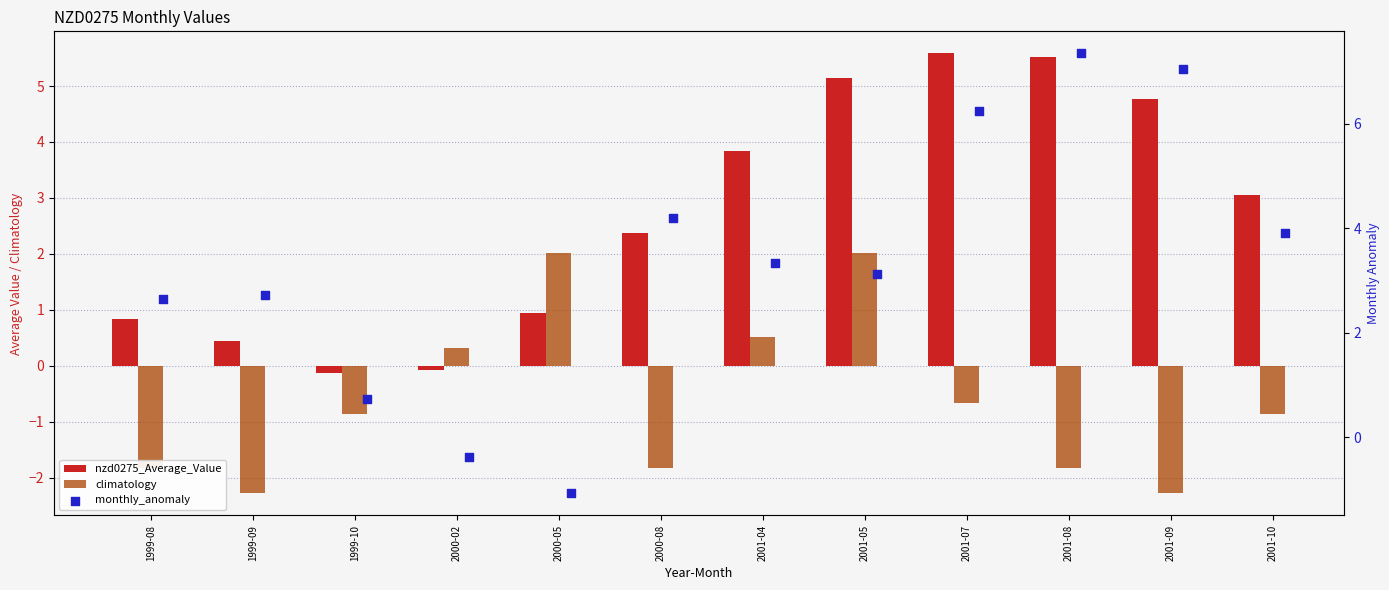

Which series has the largest total across all categories?

monthly_anomaly